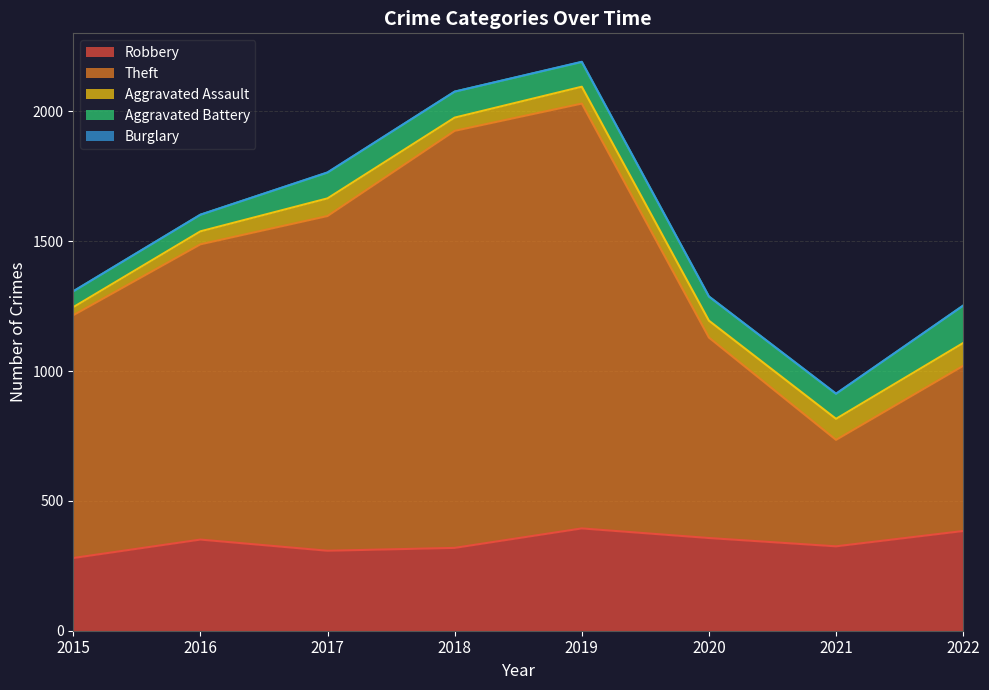

Is the value of Aggravated Assault at 2015 greater than the value of Aggravated Battery at 2018?

No